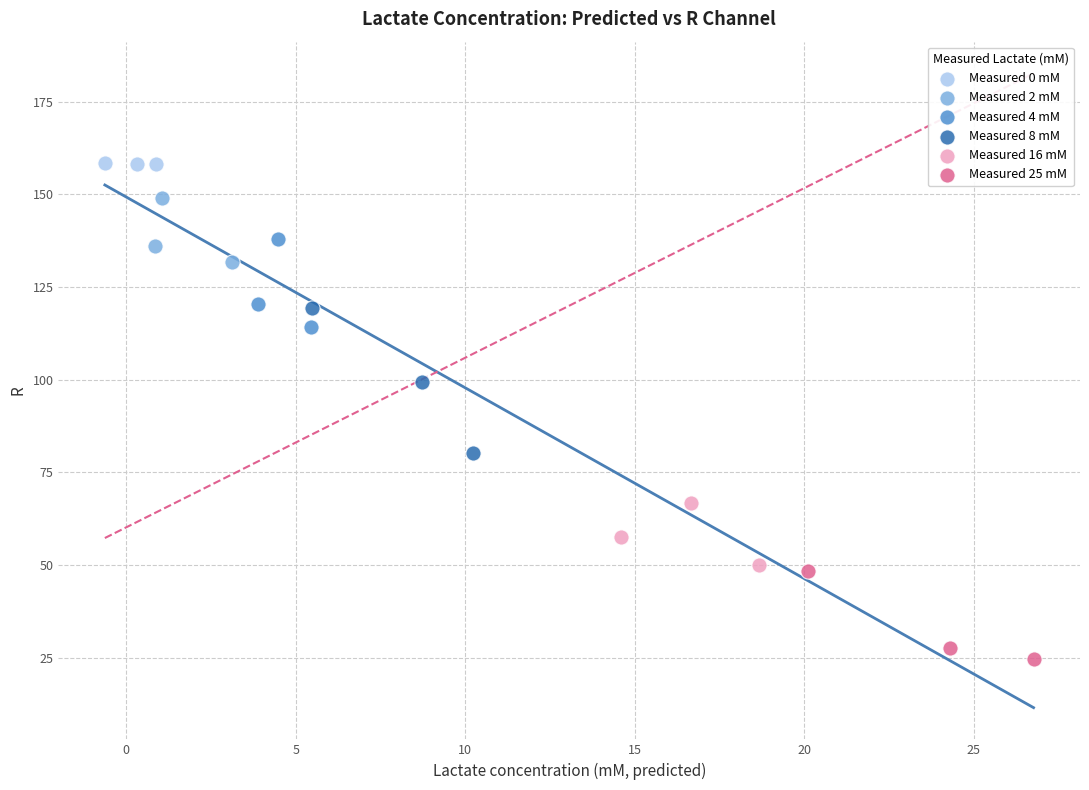

Which series contains the highest Y value?

Measured 0 mM